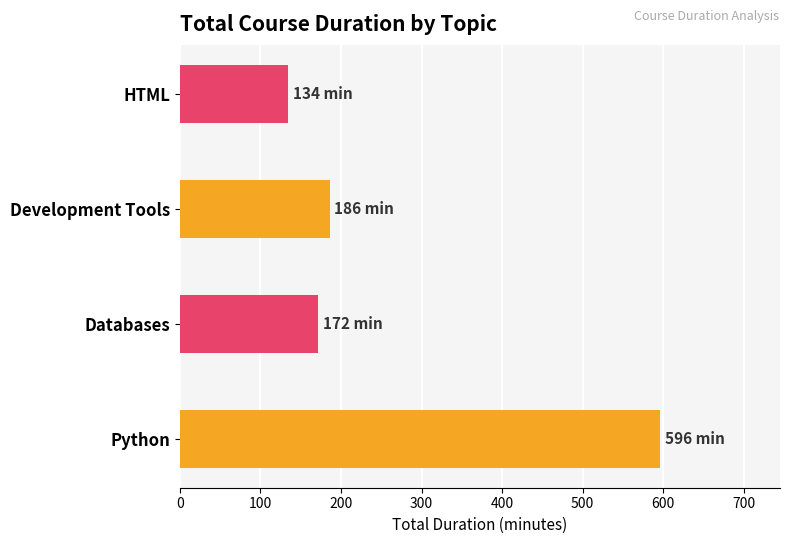

What is the minimum value shown in the chart?

134